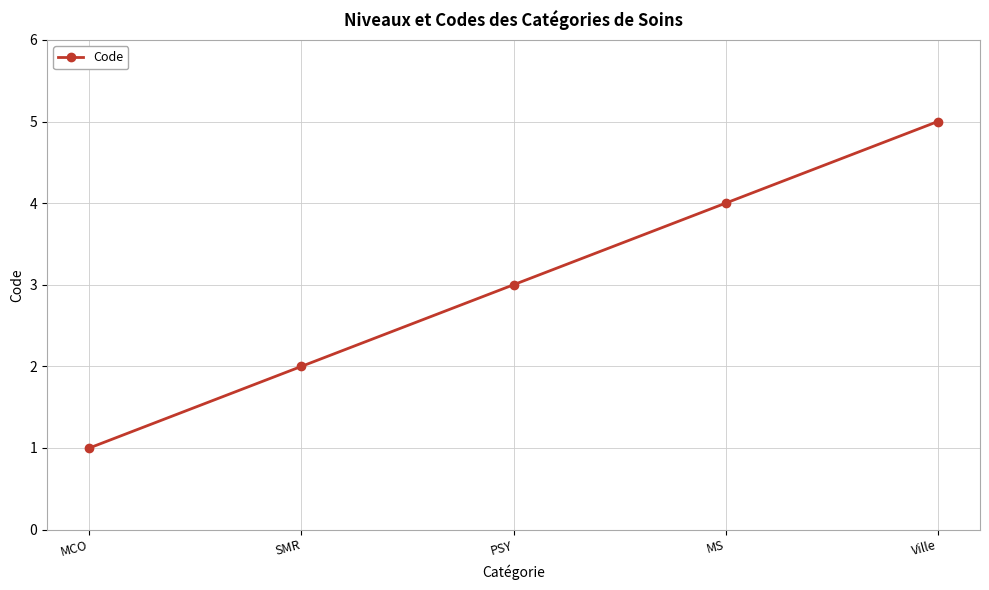

Approximately how many times larger is the value at PSY compared to SMR?

1.5